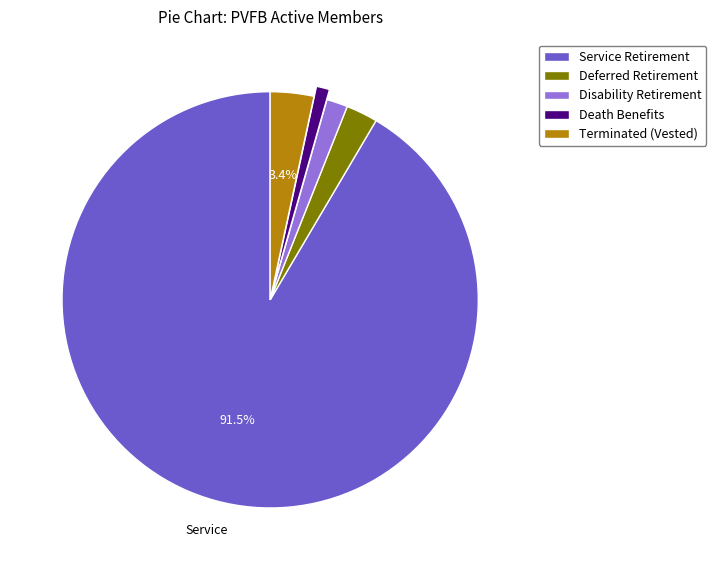

Rank the categories by value from lowest to highest.

Death Benefits, Disability Retirement, Deferred Retirement, Terminated (Vested), Service Retirement